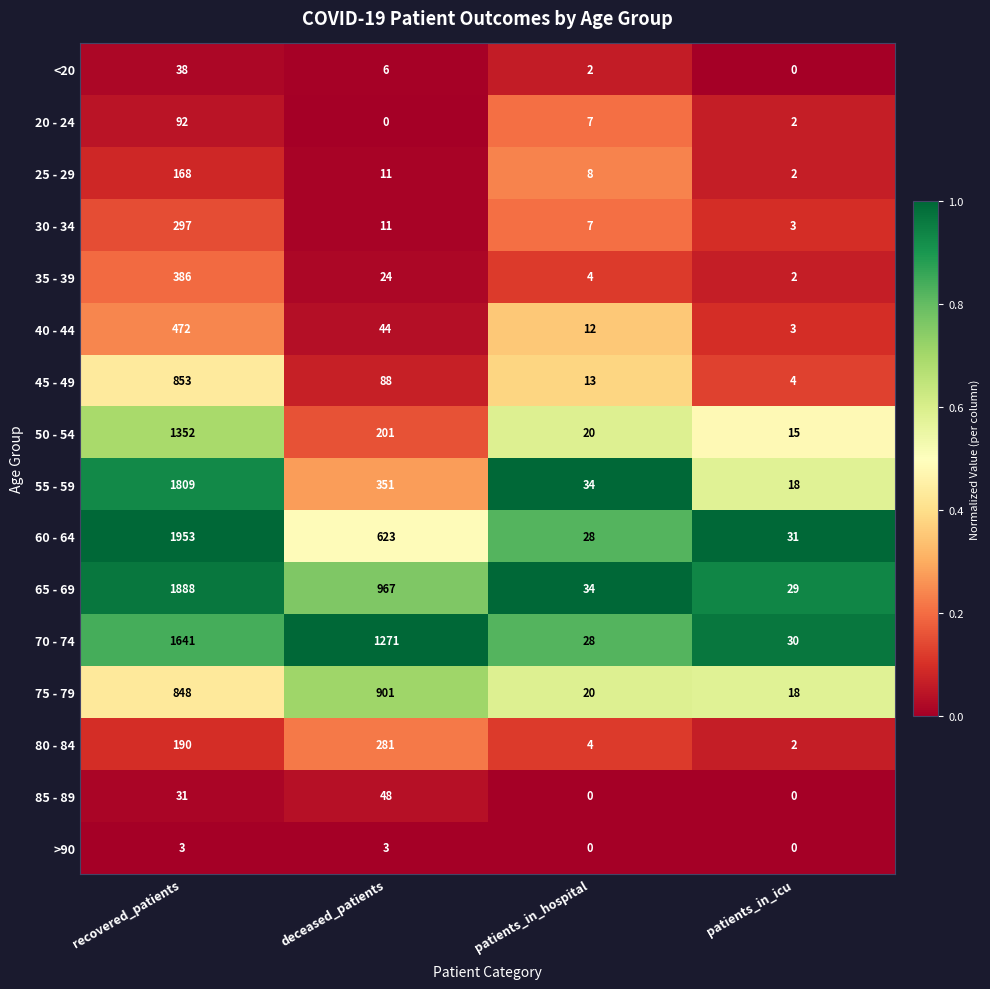

At which category is the sum across all series the highest?

recovered_patients